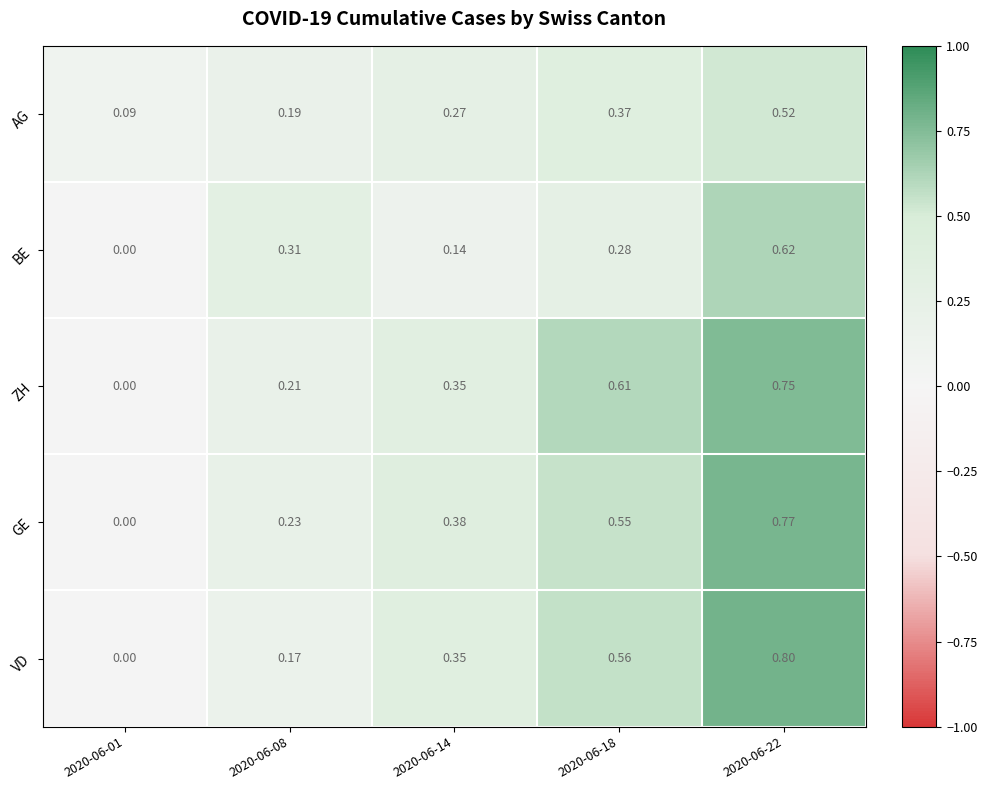

Which label corresponds to the largest value in the chart?

2020-06-22